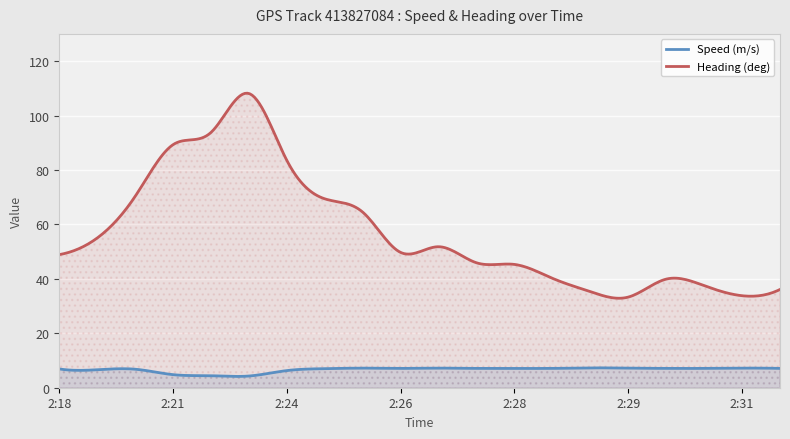

What is the difference between the maximum and minimum values in the Speed (m/s) series?

3.2